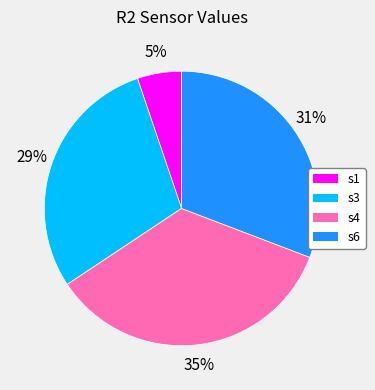

Combined, do s1 and s4 account for over 50%?

No